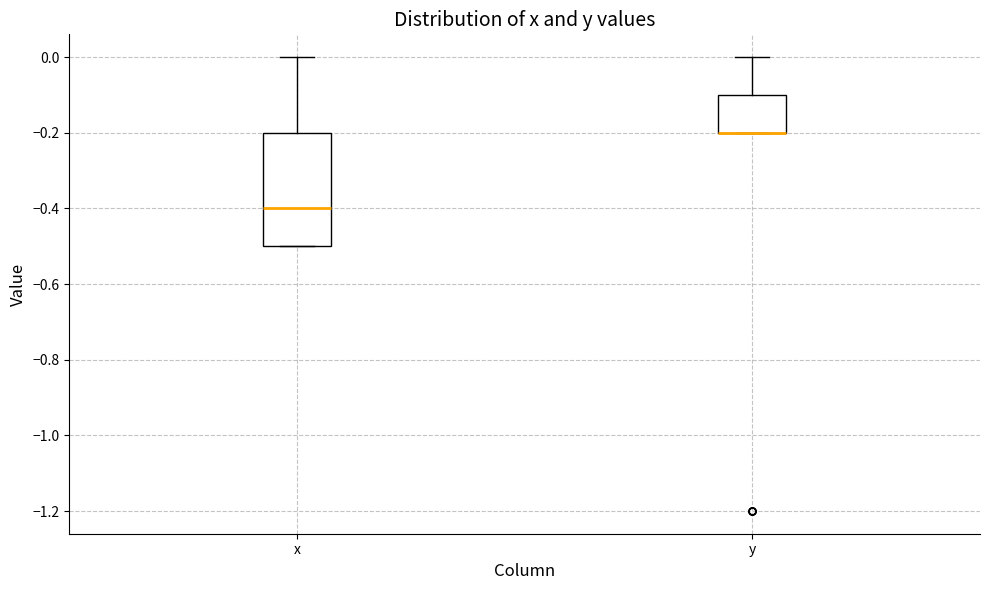

Reading left to right, read every box against the y-axis: the position of its median line, the range the box covers, and the ends of its whiskers. The values are not printed on the chart, so give them approximately, as read against the axis.

x: median -0.4, box -0.5 to -0.2, whiskers -0.5 to 0.0
y: median -0.2 (drawn on the box's lower edge), box -0.2 to -0.1, whiskers -0.2 to 0.0